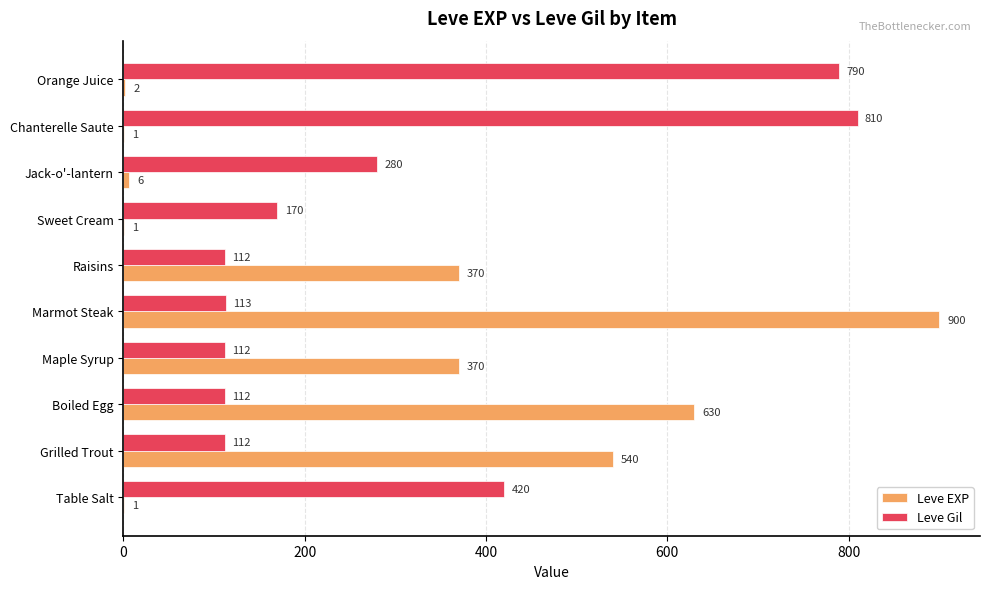

What is the sum of the Leve Gil values at Jack-o'-lantern and Grilled Trout?

392